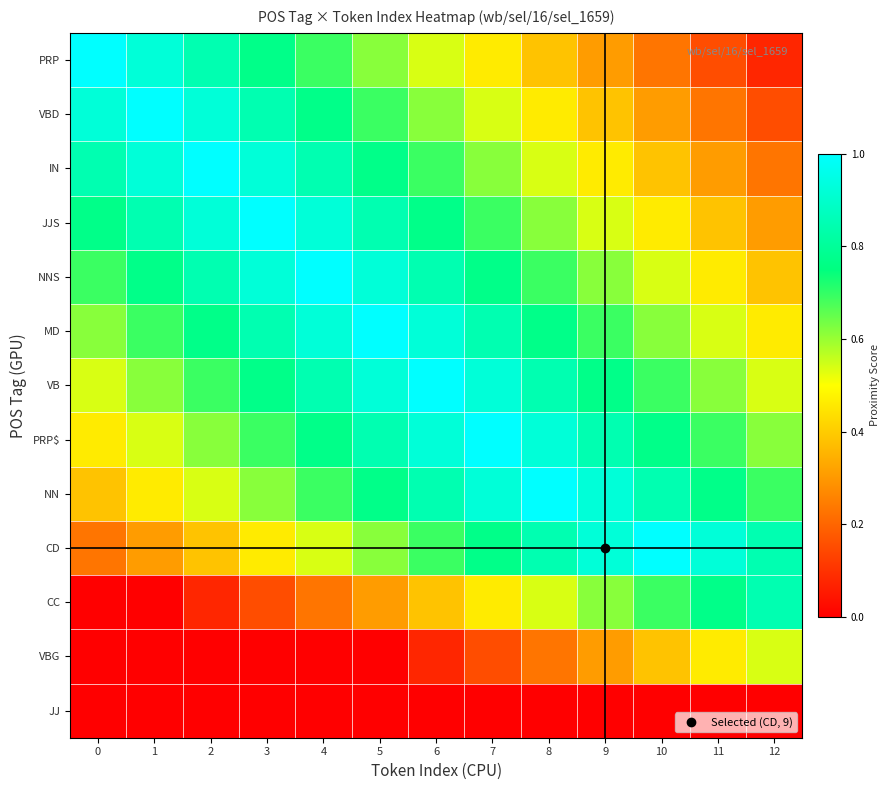

What is the total value across all series at 7?

8.2